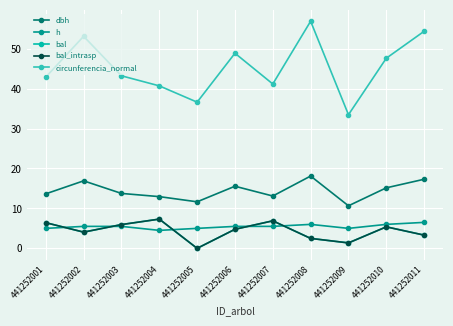

Is this an area chart (filled region under the line)?

No